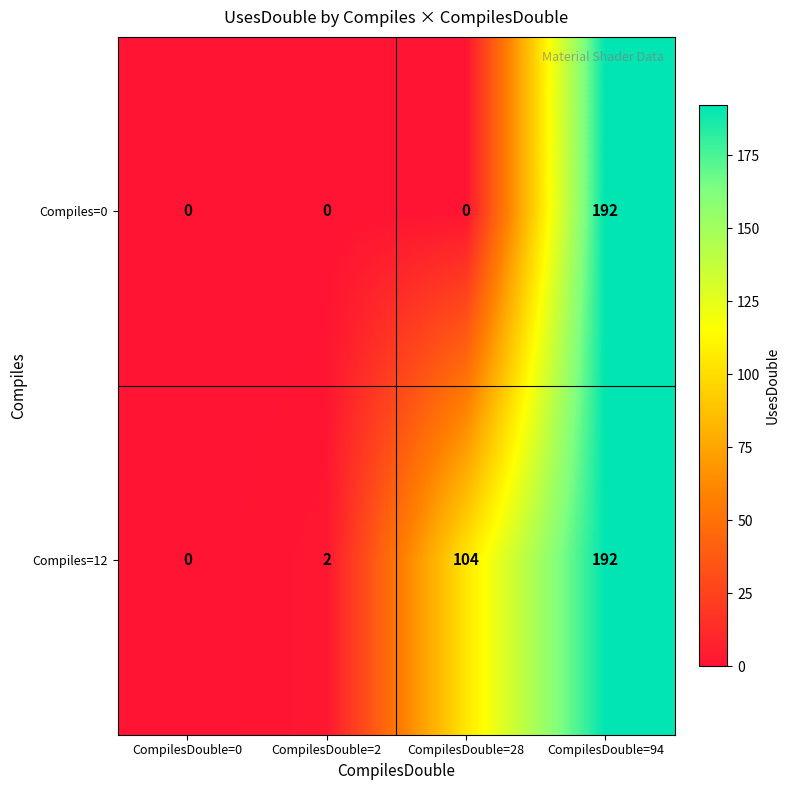

Reading left to right, what are all the values shown in this chart?

Compiles=0: 0	0	0	192
Compiles=12: 0	2	104	192